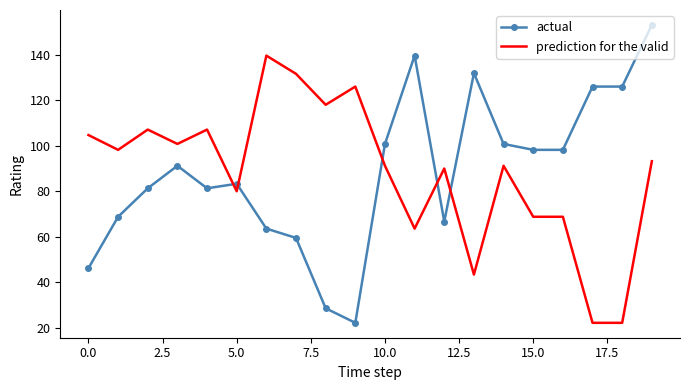

What is the minimum value for actual?

22.2